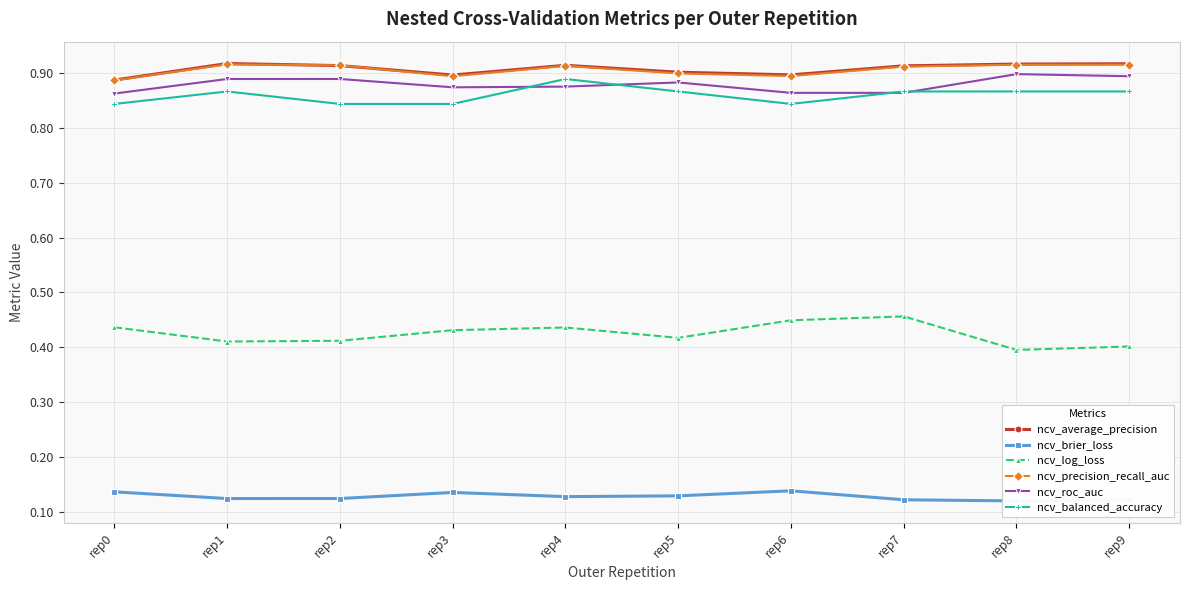

Between rep1 and rep6, which series saw the biggest shift?

ncv_log_loss